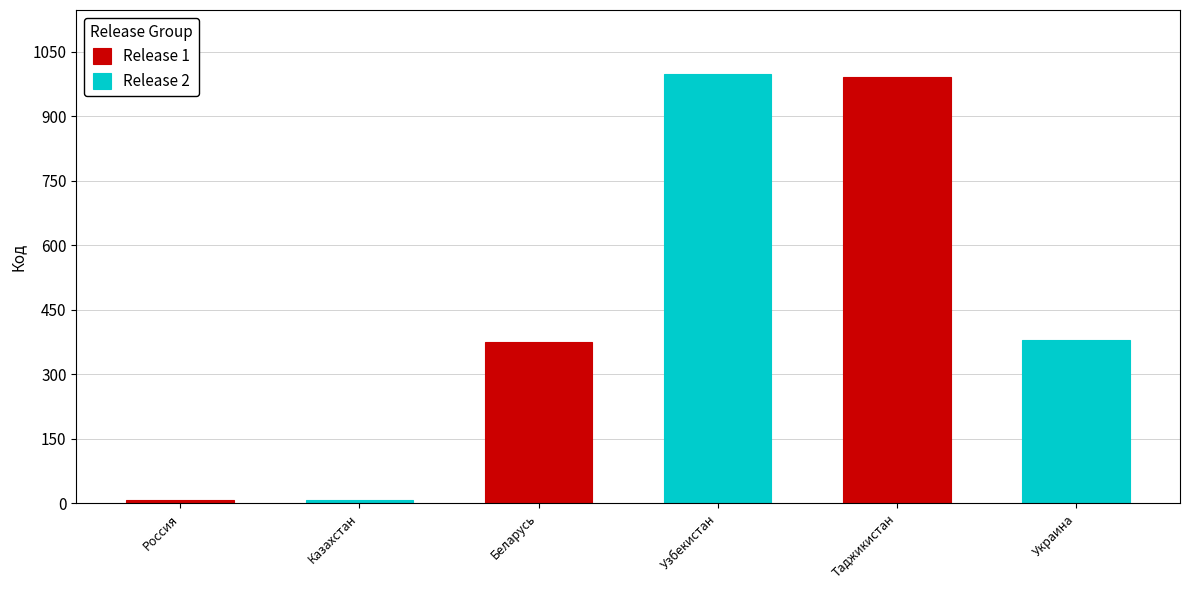

Which category has the lowest value in the Release 2 series?

Россия